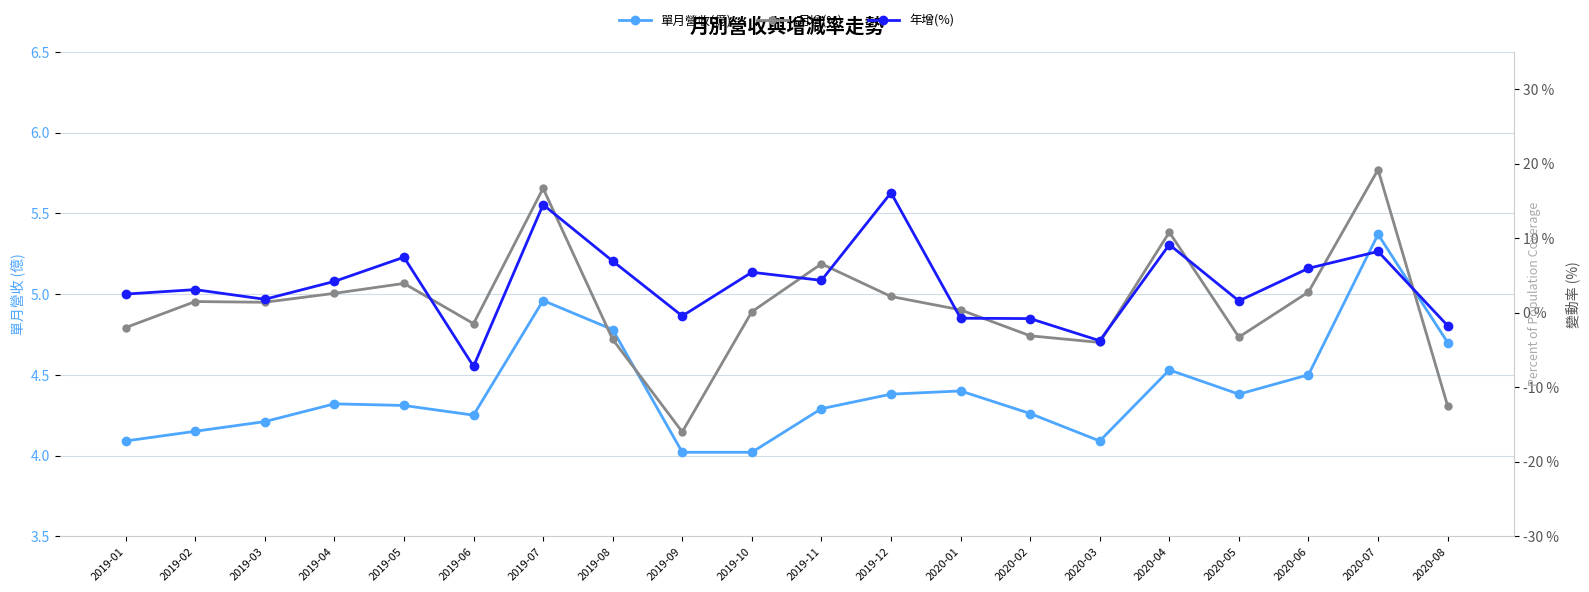

At how many categories does at least one series exceed -4?

20